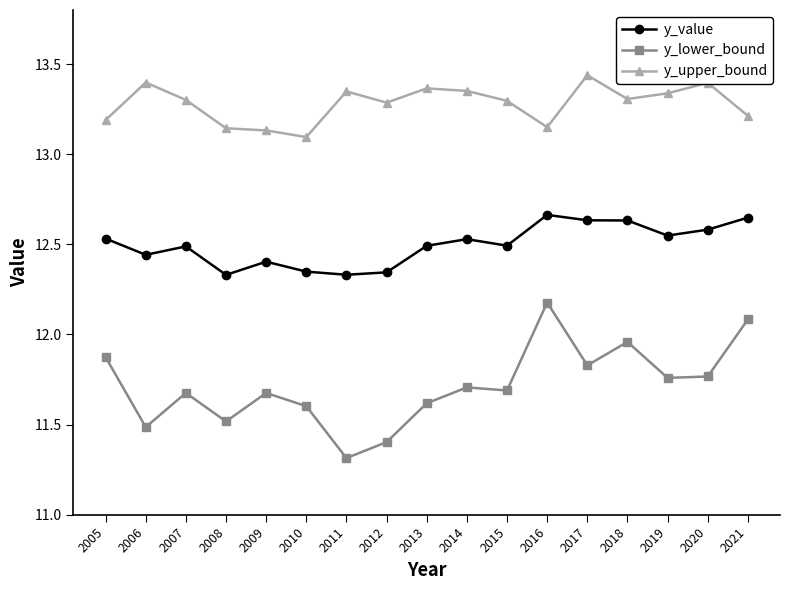

Read the y_lower_bound value at 2014.

11.7